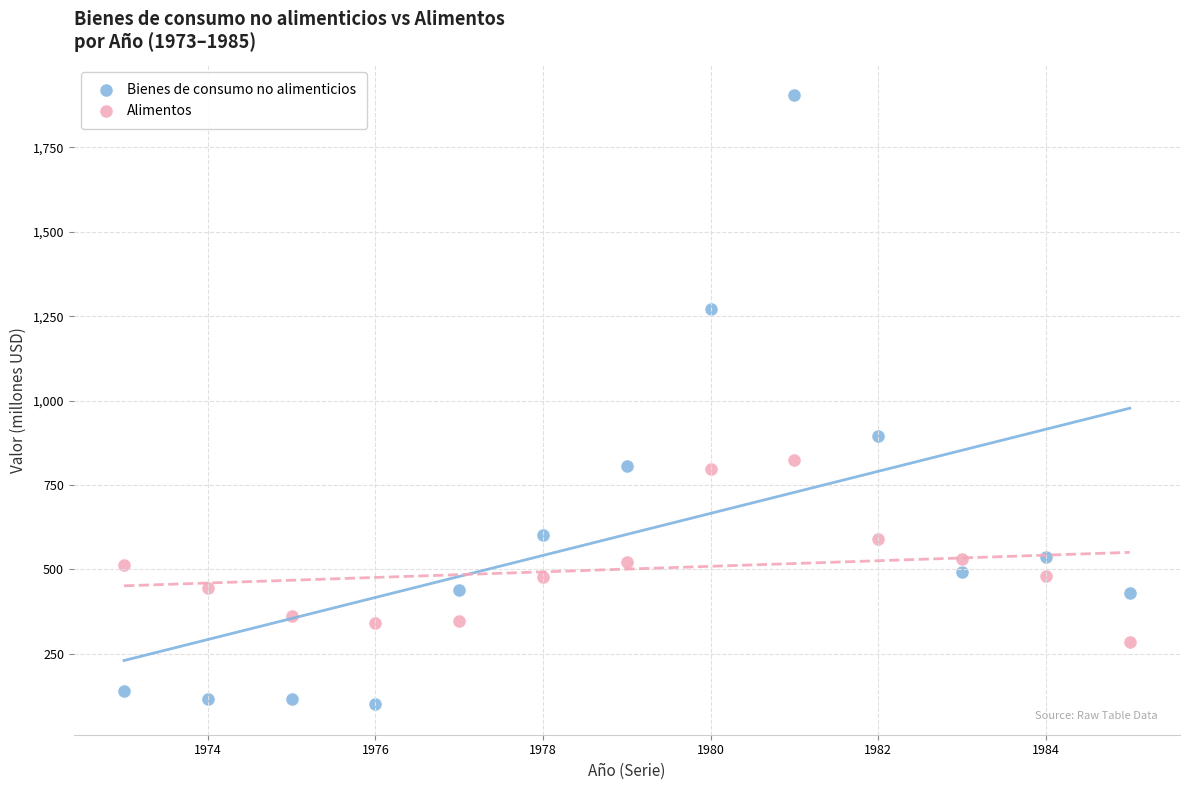

Across all data points, what is the range of Y values (max minus min)?

1803